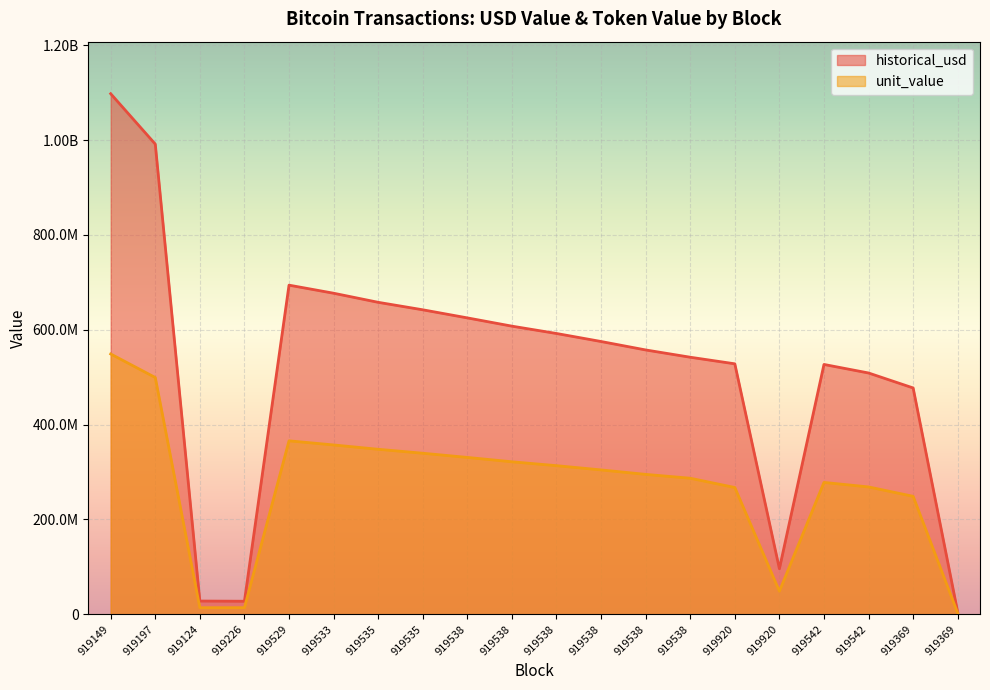

True or false: historical_usd and unit_value intersect in this chart.

False